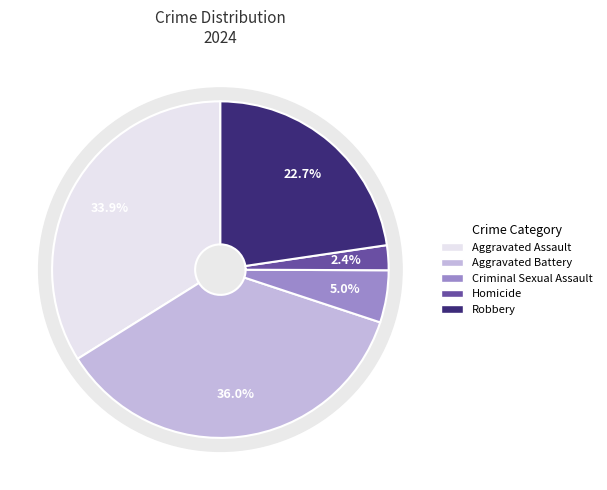

Which has a higher value, Aggravated Assault or Homicide?

Aggravated Assault